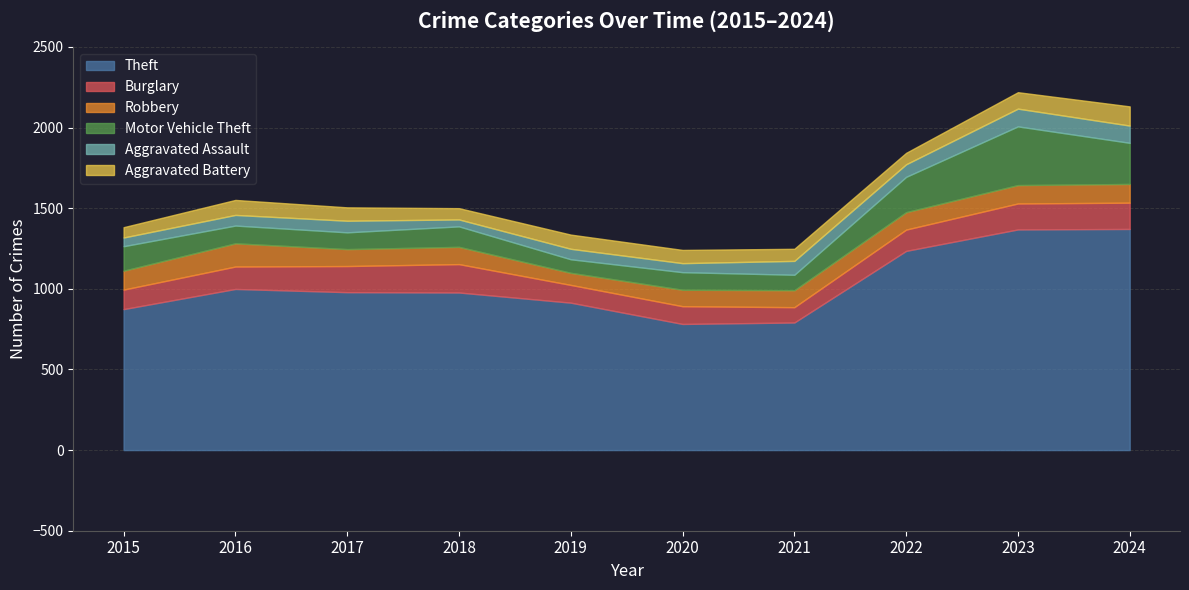

What is the value of the Motor Vehicle Theft point at the 3rd from the left?

104